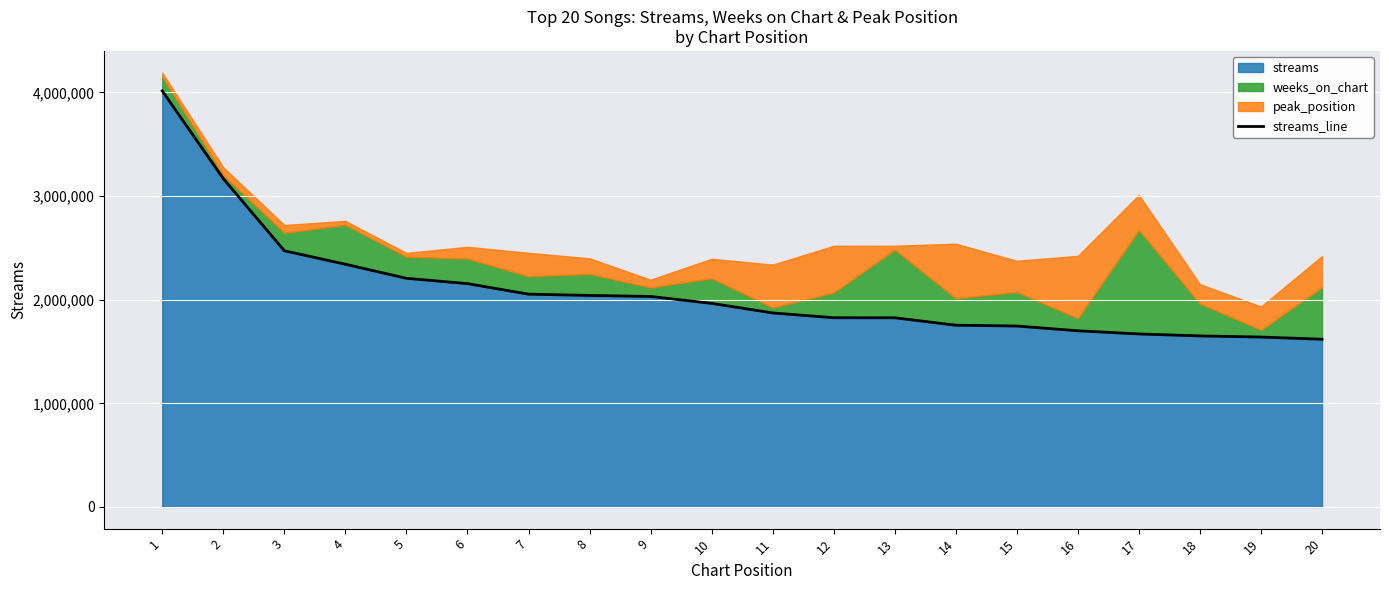

True or false: the data shows 1753929 at 14.

True